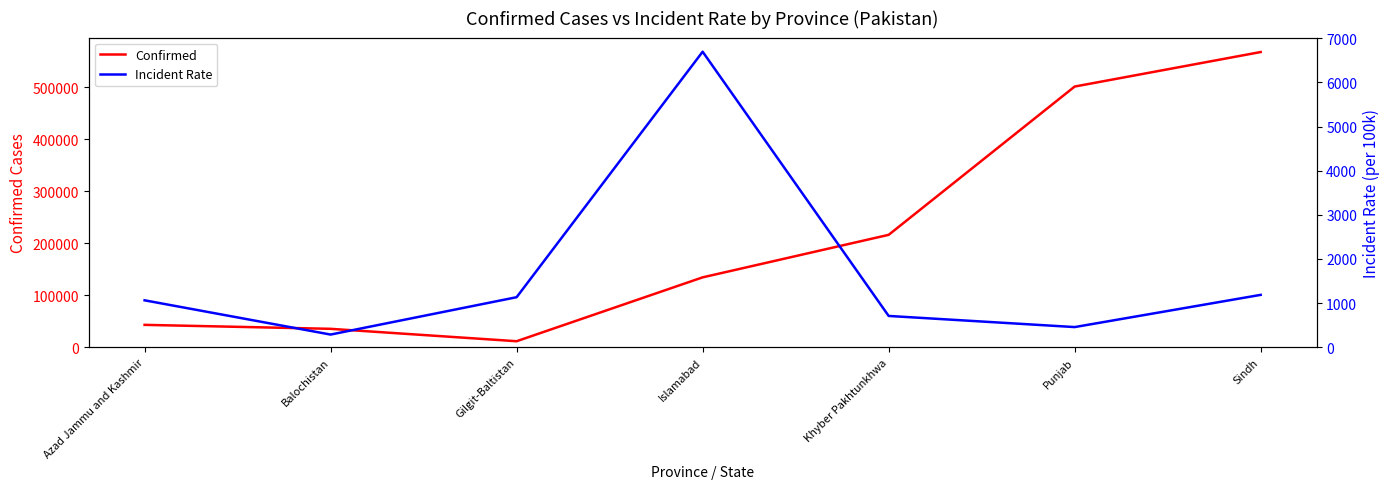

True or false: Confirmed and Incident Rate cross at least once.

False